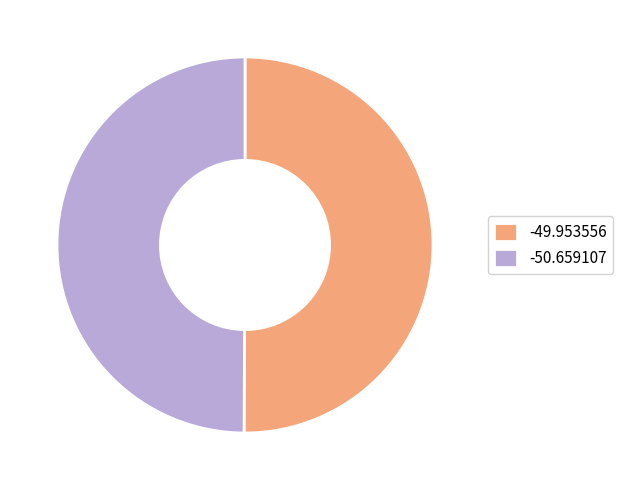

The -50.659107 slice represents 50% of the pie. True or false?

True